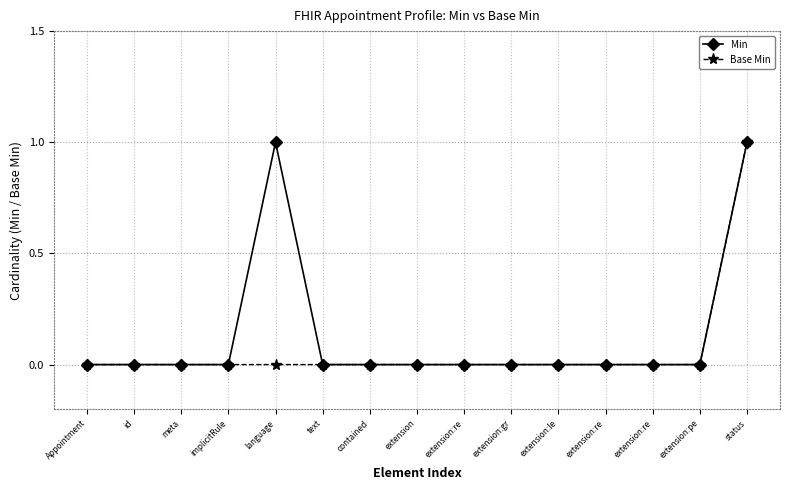

How many lines are shown in the chart?

2